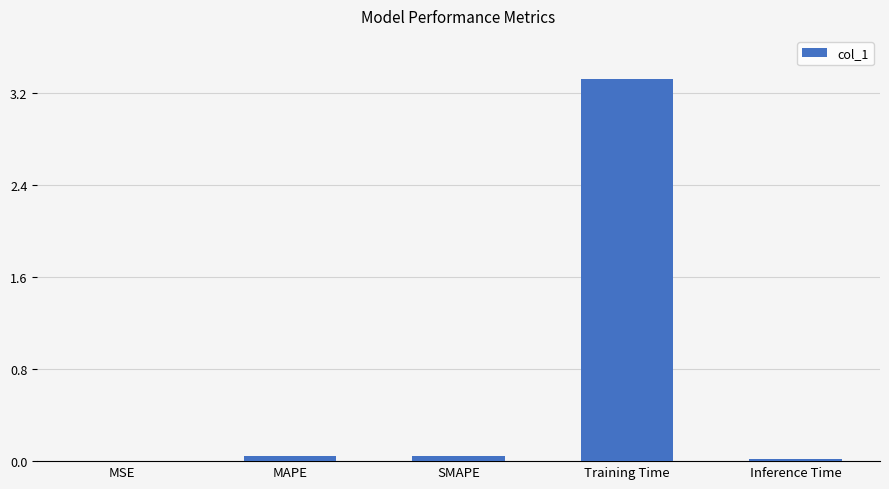

Are the bars grouped side by side (vs. stacked)?

No